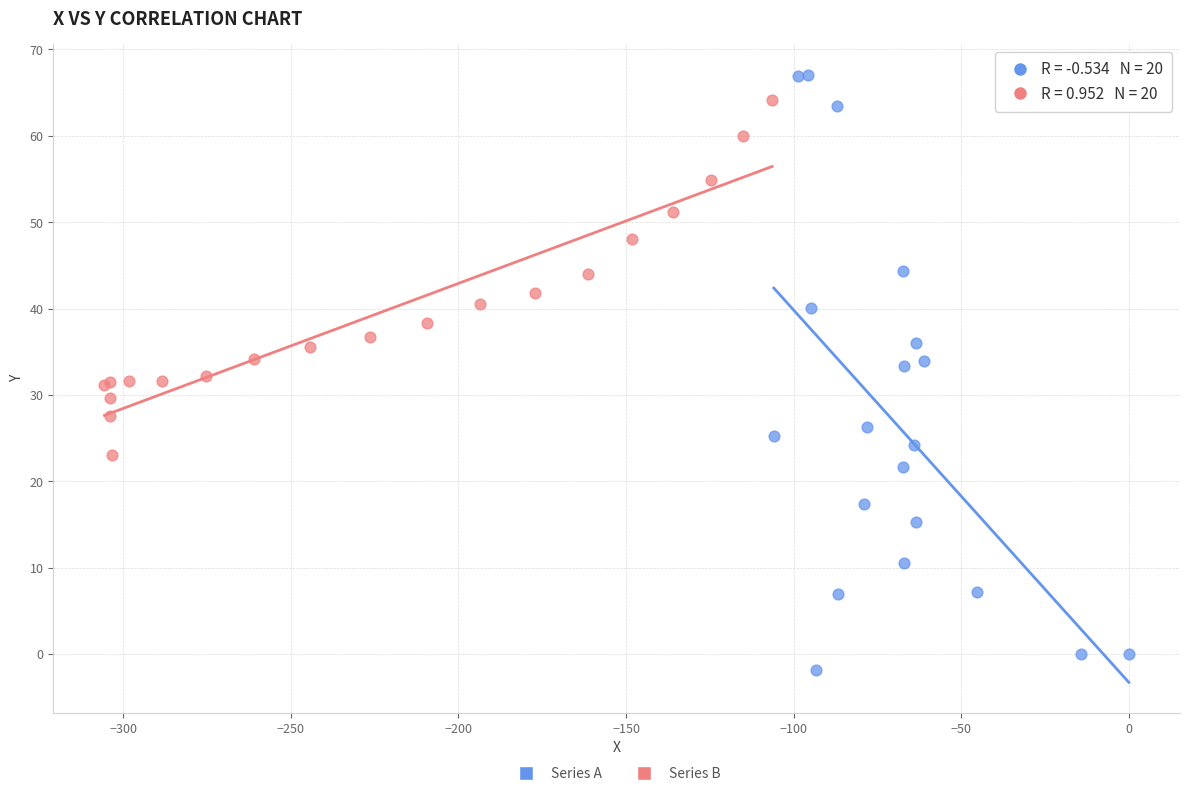

Which series has the largest Y range (max minus min)?

Series A